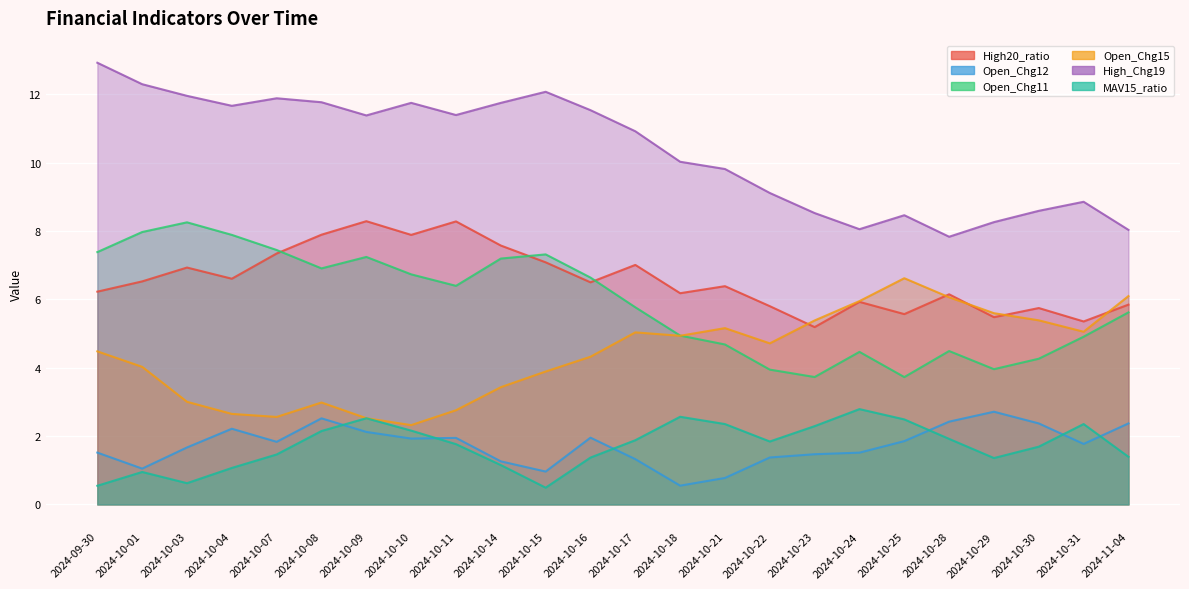

What is the label of the 4th point from the left?

2024-10-04